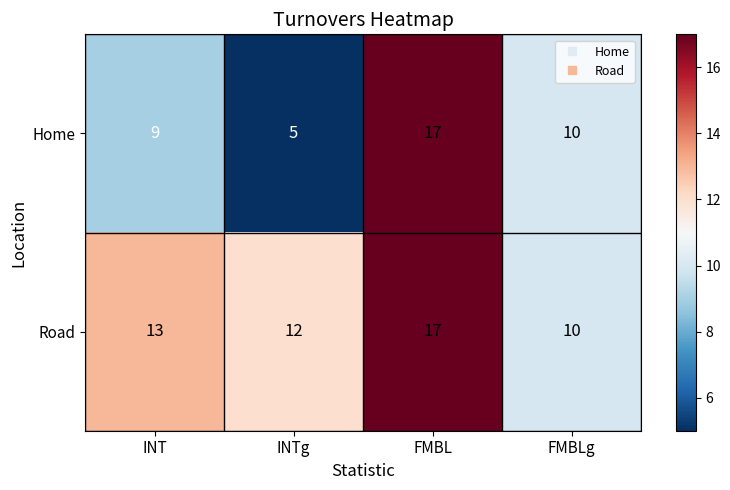

What is the greatest value displayed?

17